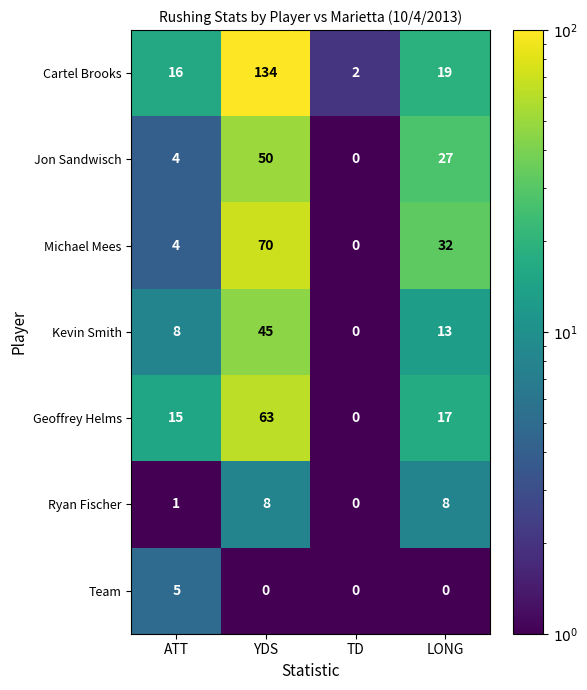

Reading left to right, list all the values displayed in this chart.

Cartel Brooks: 16	134	2	19
Jon Sandwisch: 4	50	0	27
Michael Mees: 4	70	0	32
Kevin Smith: 8	45	0	13
Geoffrey Helms: 15	63	0	17
Ryan Fischer: 1	8	0	8
Team: 5	0	0	0